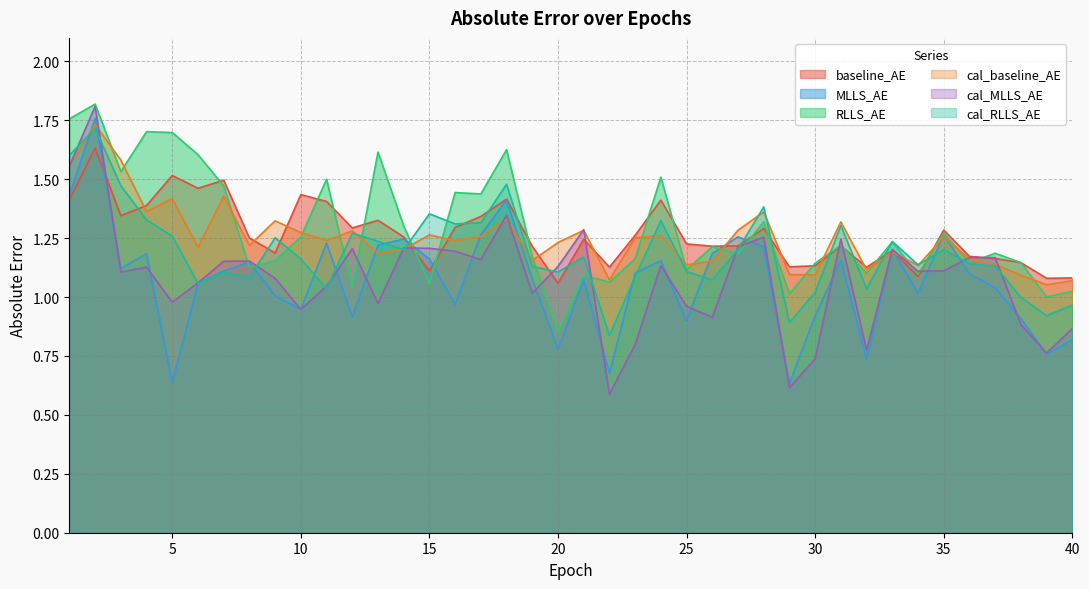

At how many categories does at least one series exceed 0?

40